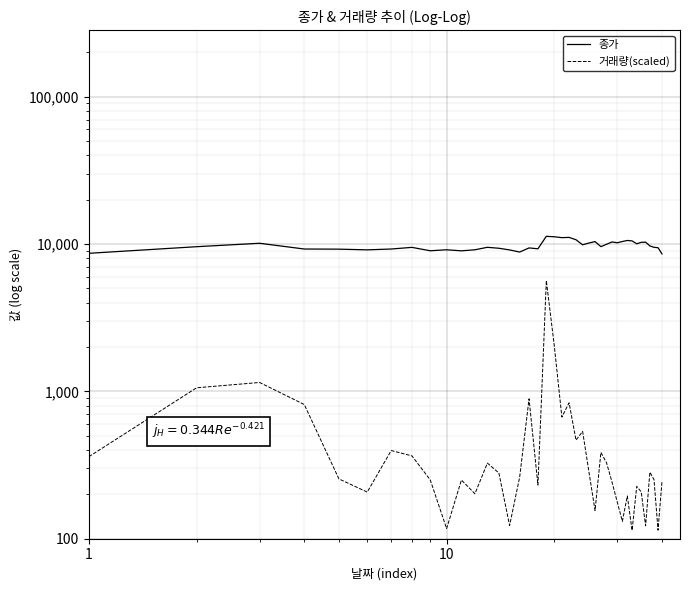

Where does the 거래량(scaled) series first go above 261?

1